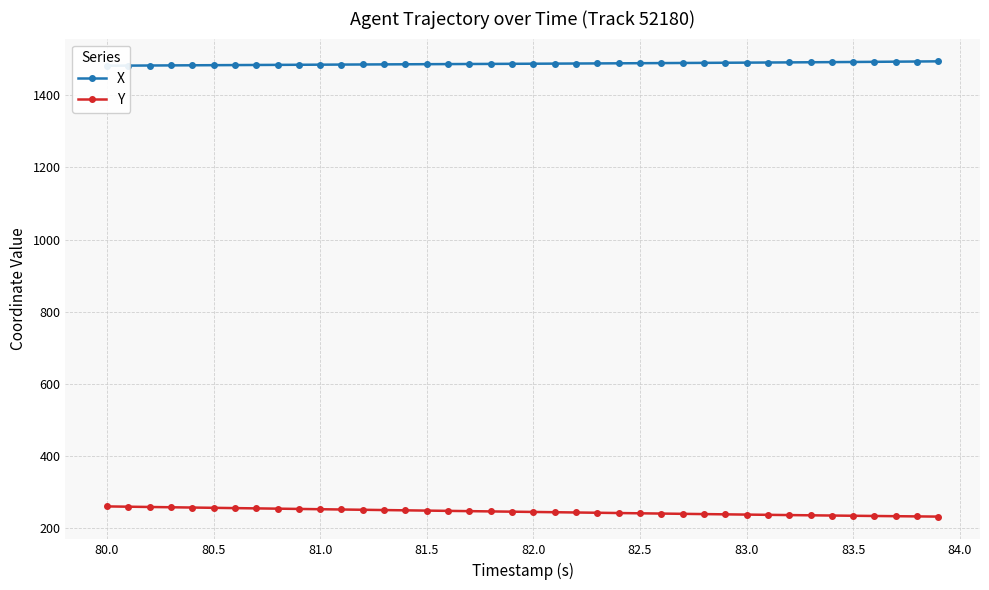

True or false: Y has a value of 260.9 at 80.0.

True